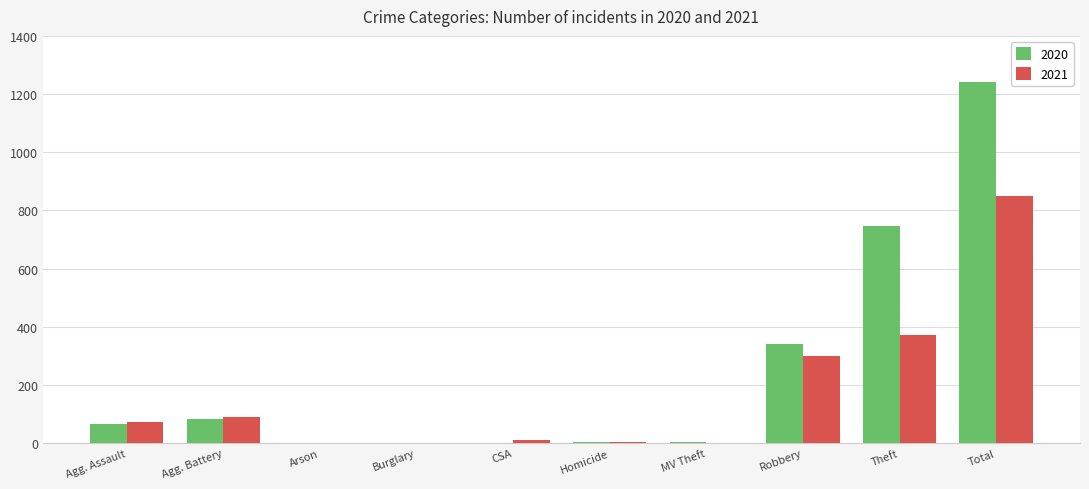

Which series has the largest range (max minus min)?

2020